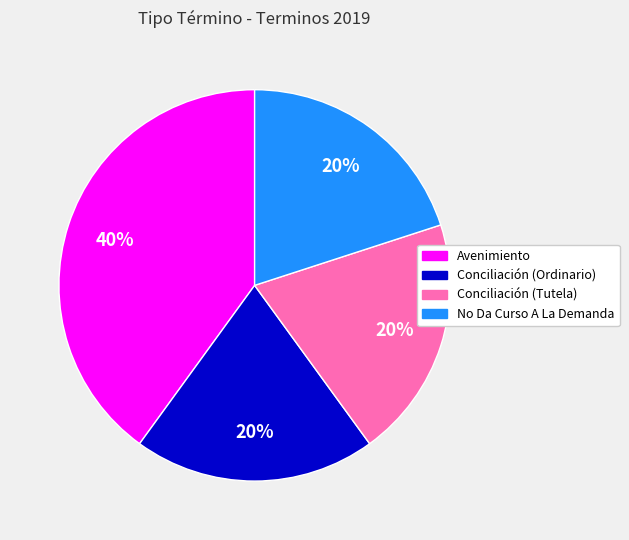

To the nearest percent, what percentage of the pie is No Da Curso A La Demanda?

20%